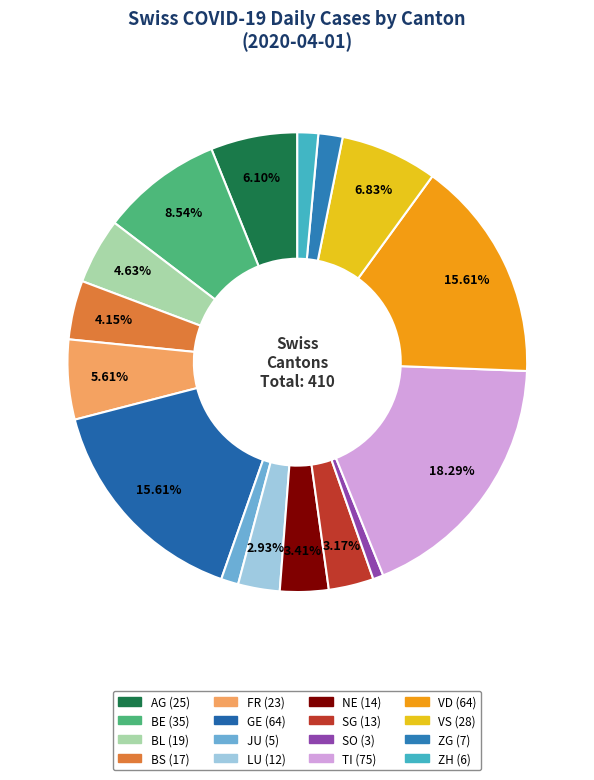

Count the number of slices in the pie.

16